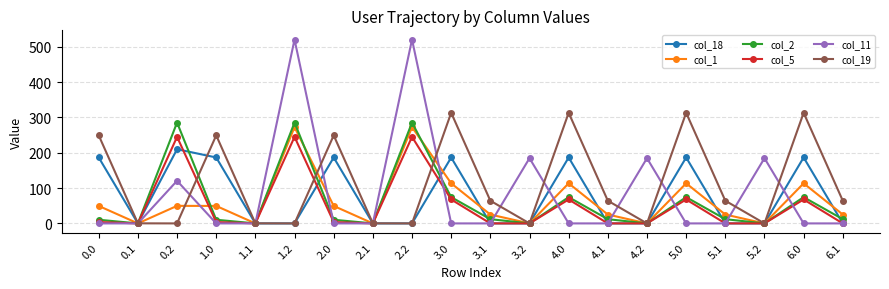

What is the maximum value shown in the chart?

520.6